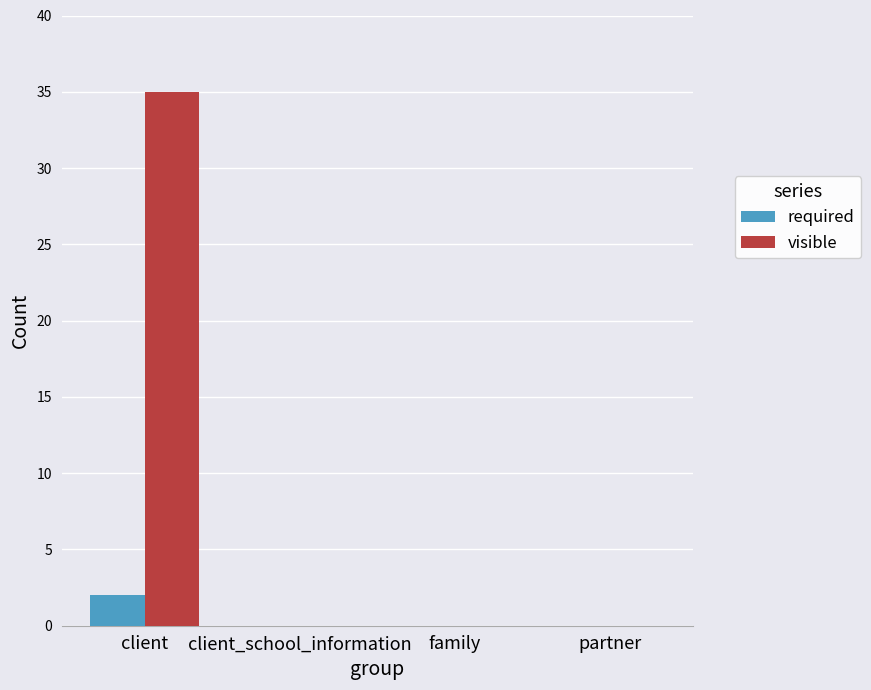

Between client and family, which series saw the biggest shift?

visible